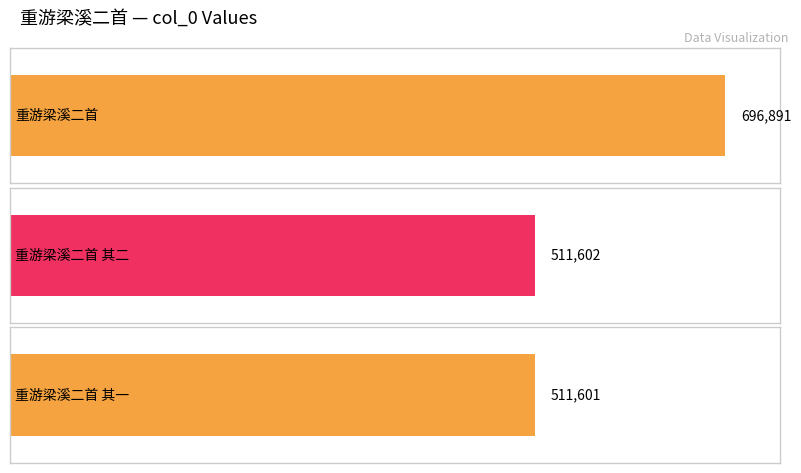

What is the smallest value displayed?

511601